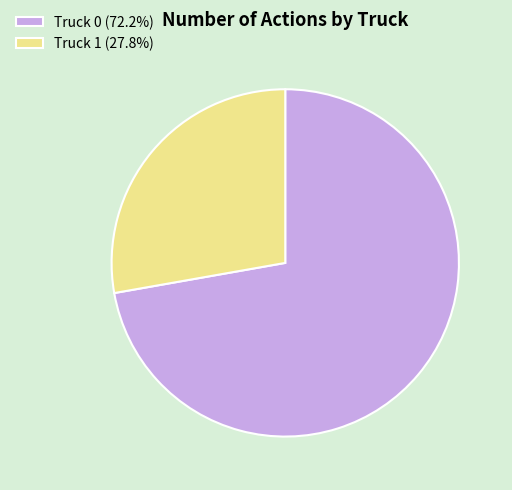

Do Truck 1 (27.8%) and Truck 0 (72.2%) together represent more than half of the pie?

Yes